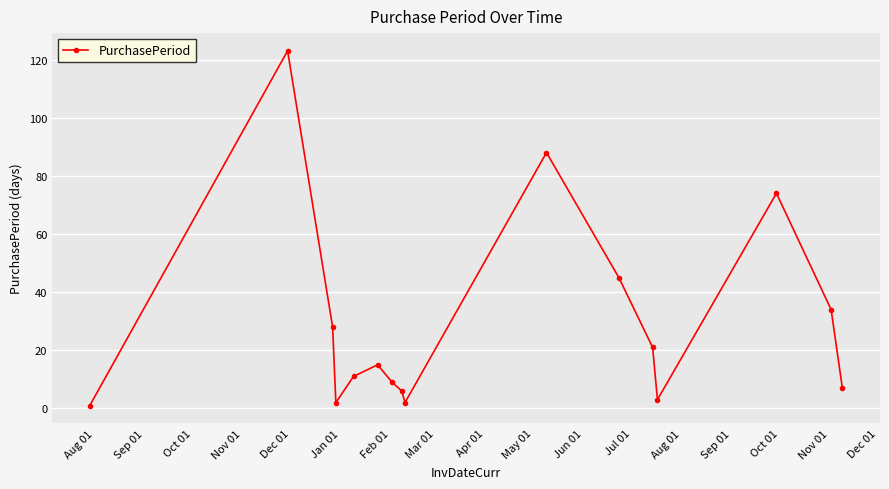

What is the greatest value displayed?

123